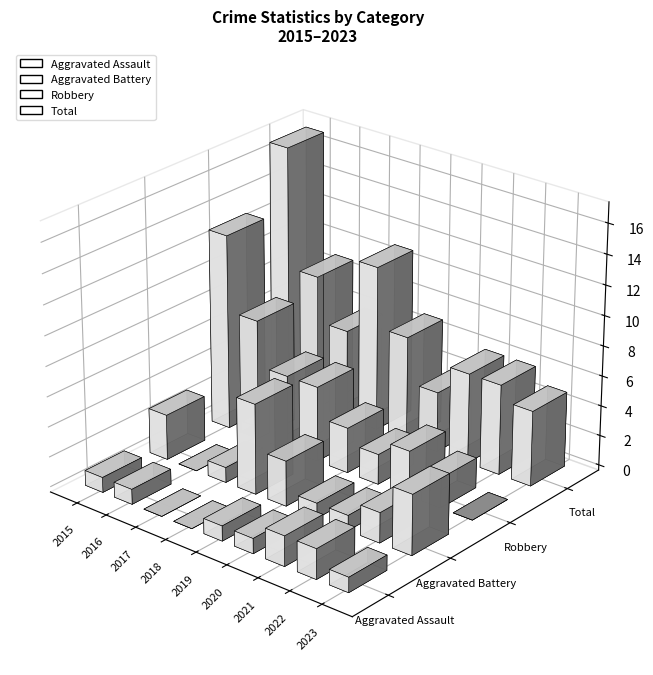

How many values in the Aggravated Battery series exceed 2?

4